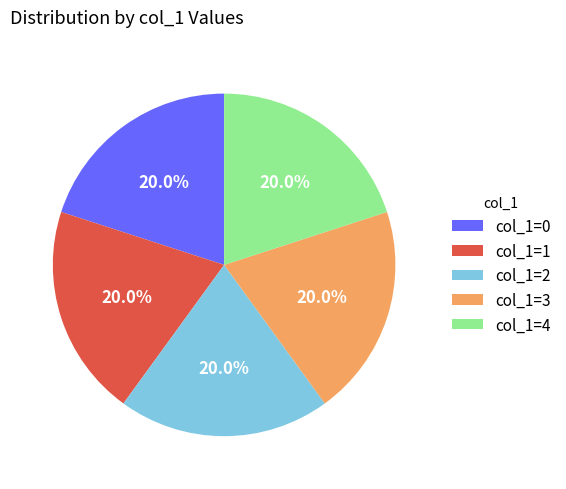

Approximately how many times larger is the value at col_1=3 compared to col_1=0?

1.0